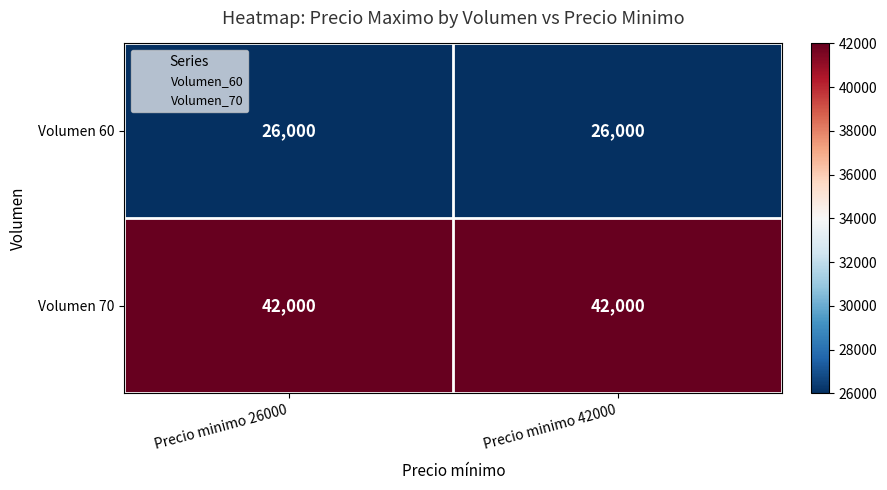

The value of Volumen 60 at Precio minimo 42000 is 43208. True or false?

False